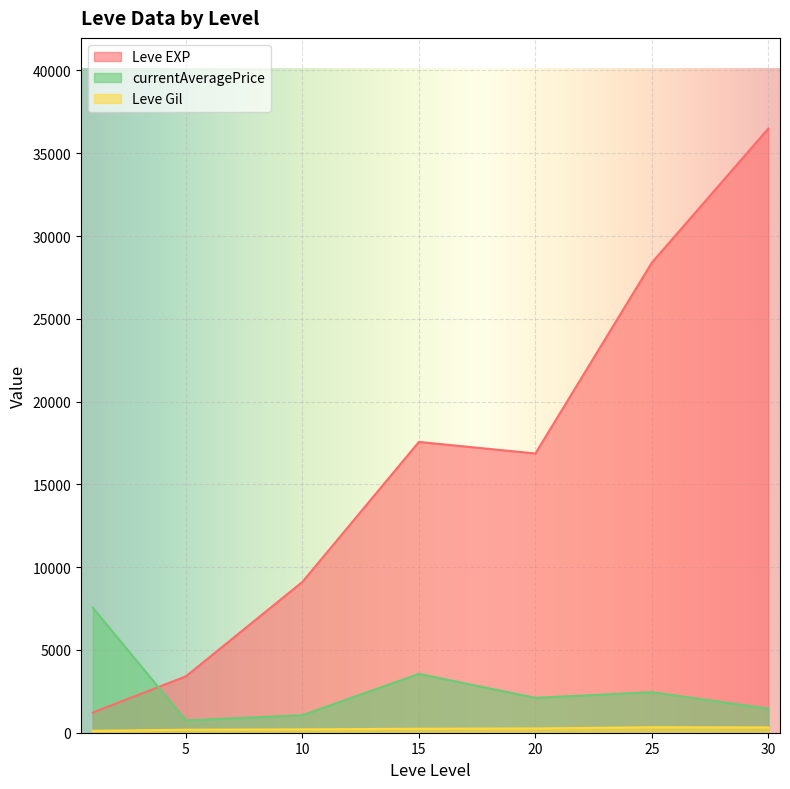

What is the difference between the second highest and minimum values in the currentAveragePrice series?

2806.4